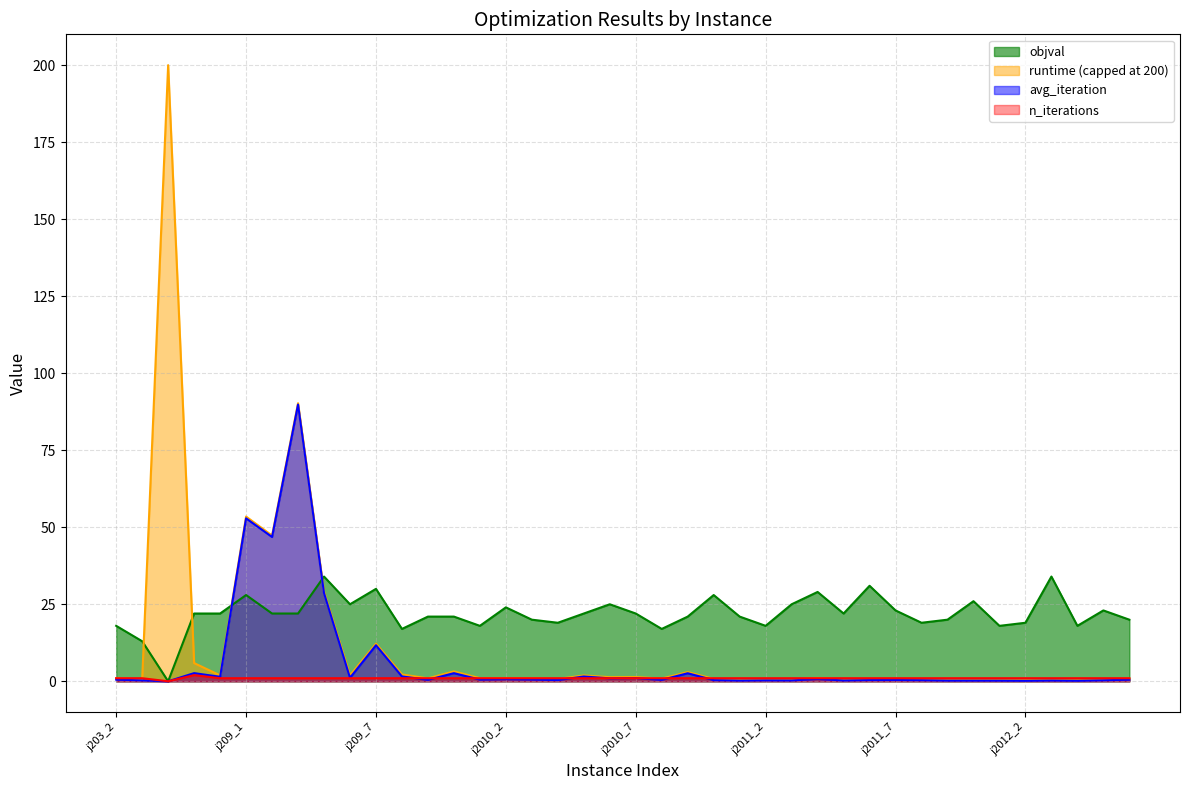

True or false: n_iterations has more than 2 points higher than both neighbors.

False